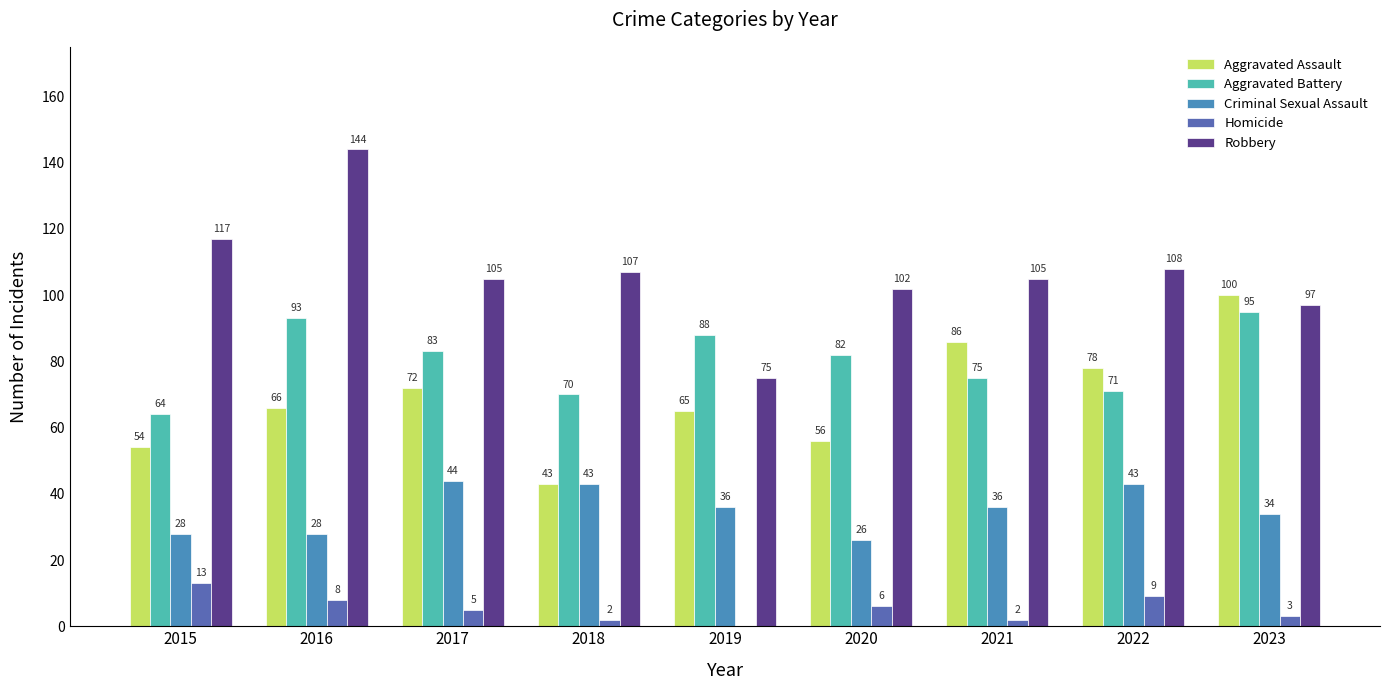

What is the average value of the Homicide series?

5